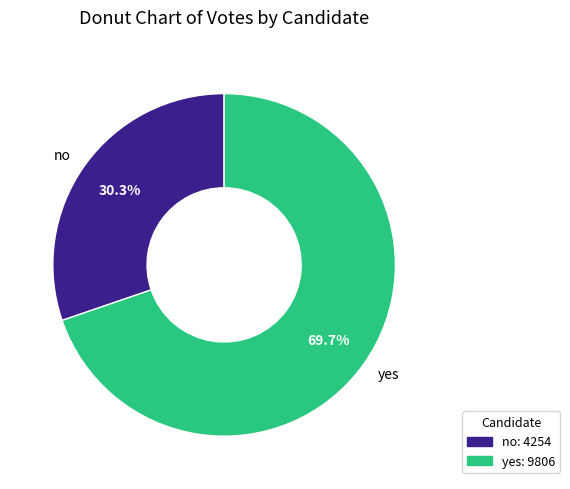

Which has a higher value, no or yes?

yes